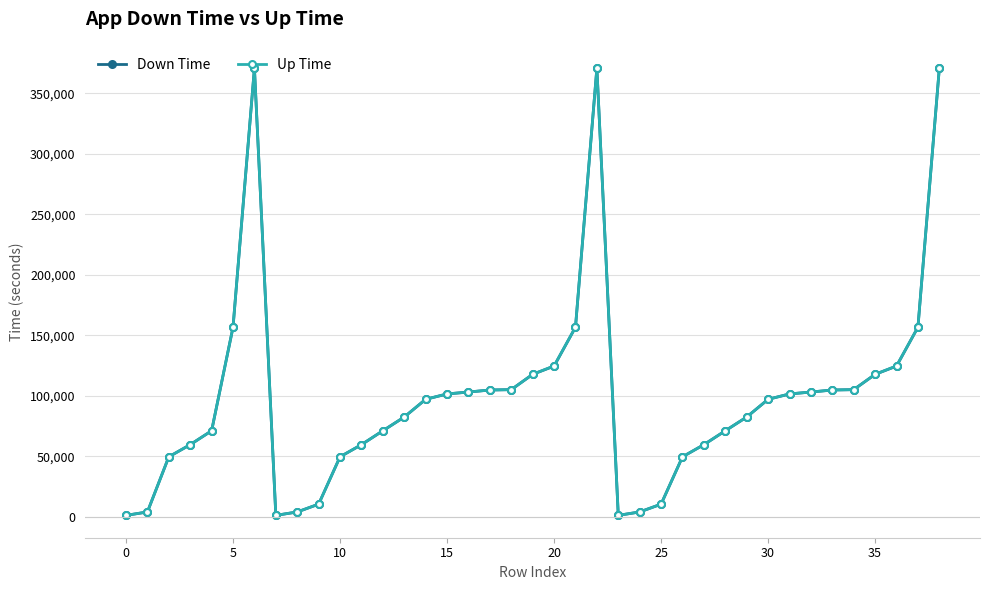

What is the sum of all Up Time values?

3833471.6